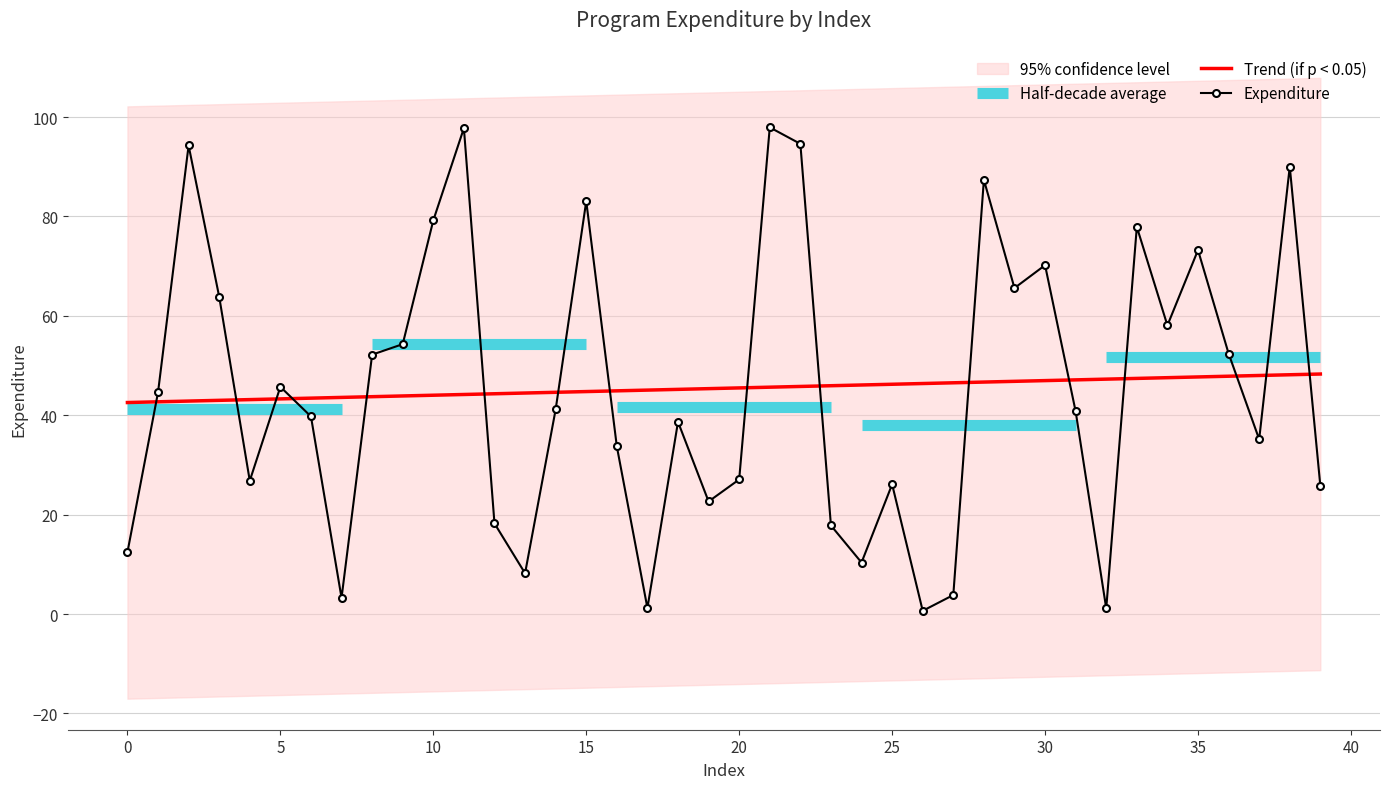

Which series ends up on top after the final intersection of Expenditure and Trend (if p < 0.05)?

Trend (if p < 0.05)